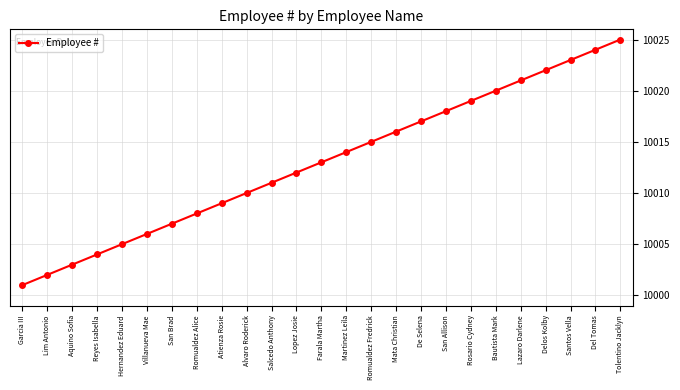

List the labels in order of value, smallest first.

Garcia III, Lim Antonio, Aquino Sofia, Reyes Isabella, Hernandez Eduard, Villanueva Mae, San Brad, Romualdez Alice, Atienza Rosie, Alvaro Roderick, Salcedo Anthony, Lopez Josie, Farala Martha, Martinez Leila, Romualdez Fredrick, Mata Christian, De Selena, San Allison, Rosario Cydney, Bautista Mark, Lazaro Darlene, Delos Kolby, Santos Vella, Del Tomas, Tolentino Jacklyn